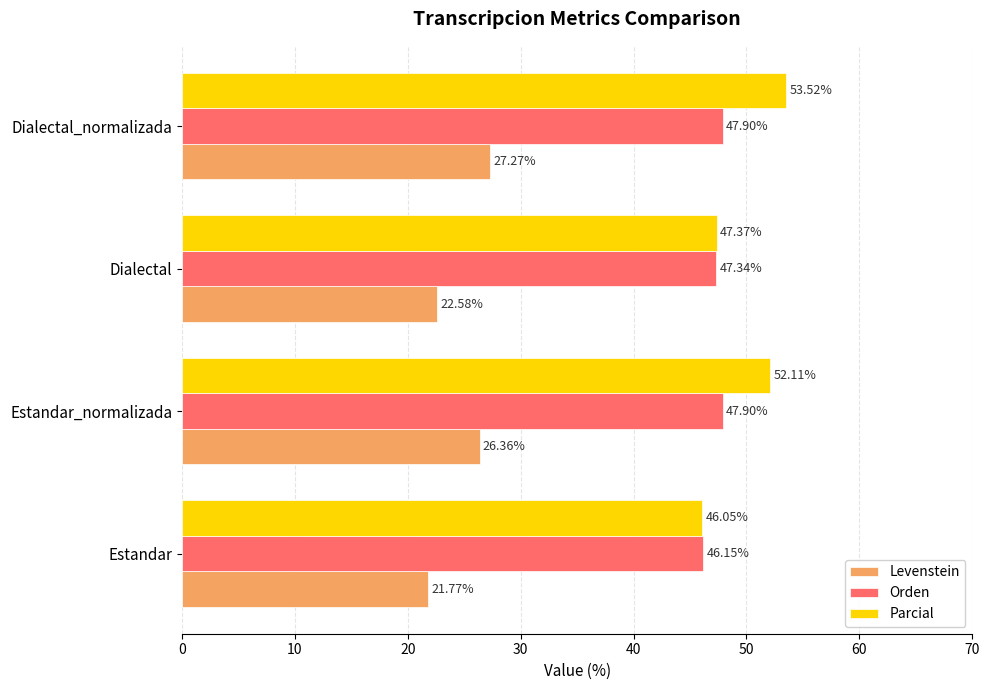

Rank the series at Dialectal_normalizada from highest to lowest value.

Parcial, Orden, Levenstein